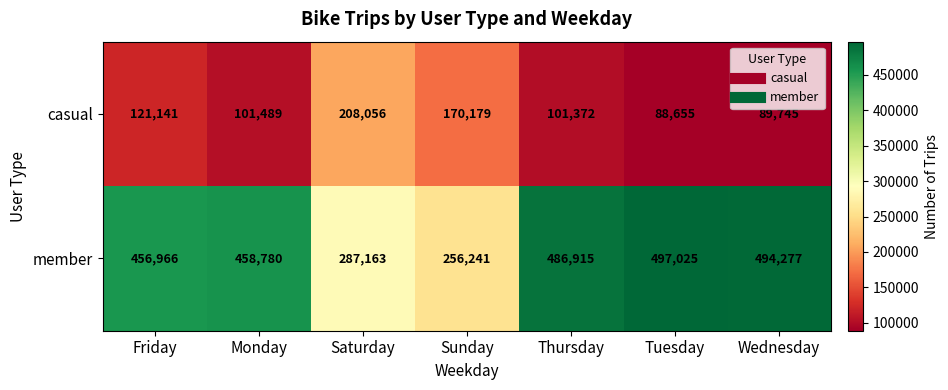

True or false: member has a value of 61544 at Saturday.

False